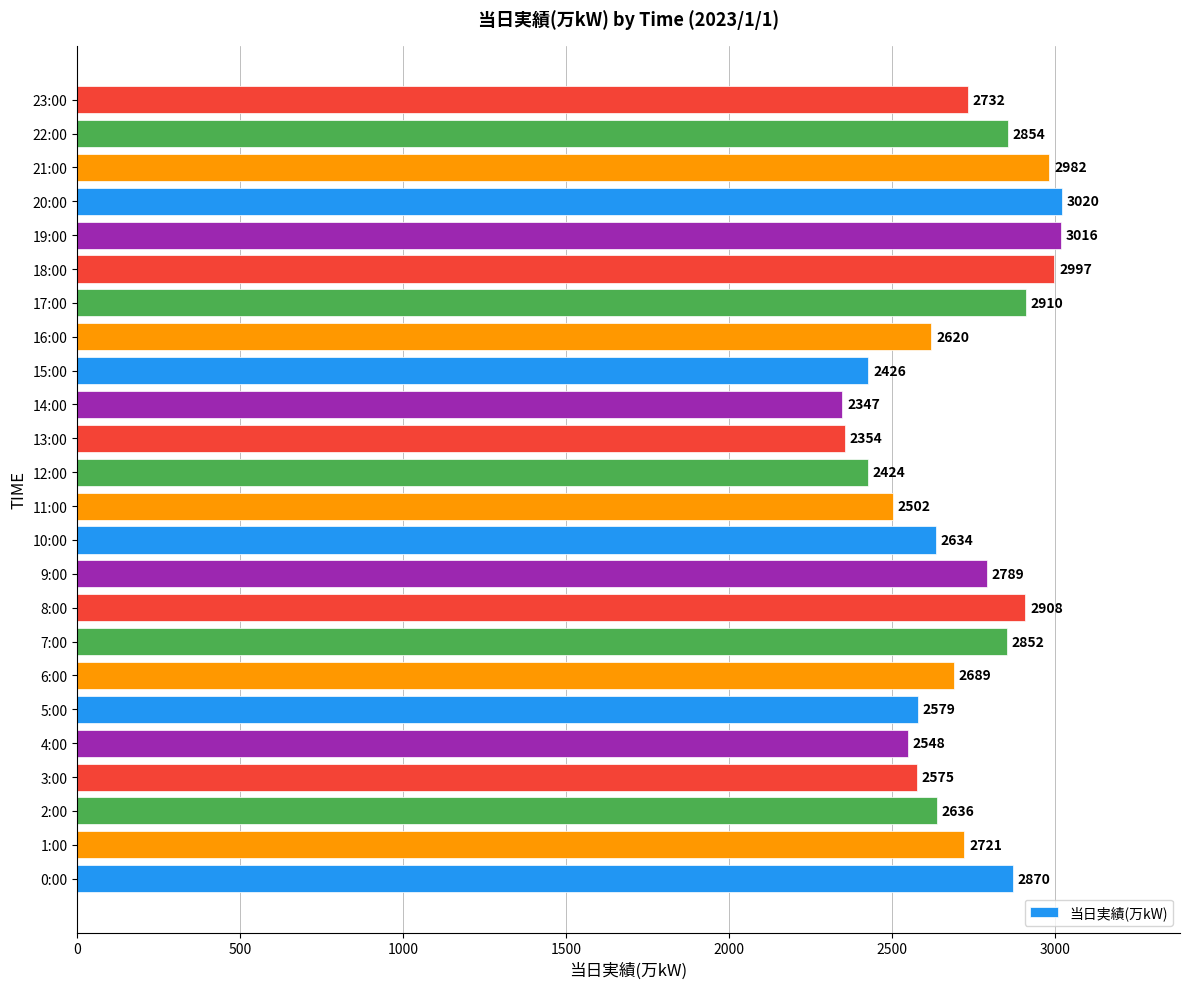

Rank the categories by value from lowest to highest.

14:00, 13:00, 12:00, 15:00, 11:00, 4:00, 3:00, 5:00, 16:00, 10:00, 2:00, 6:00, 1:00, 23:00, 9:00, 7:00, 22:00, 0:00, 8:00, 17:00, 21:00, 18:00, 19:00, 20:00